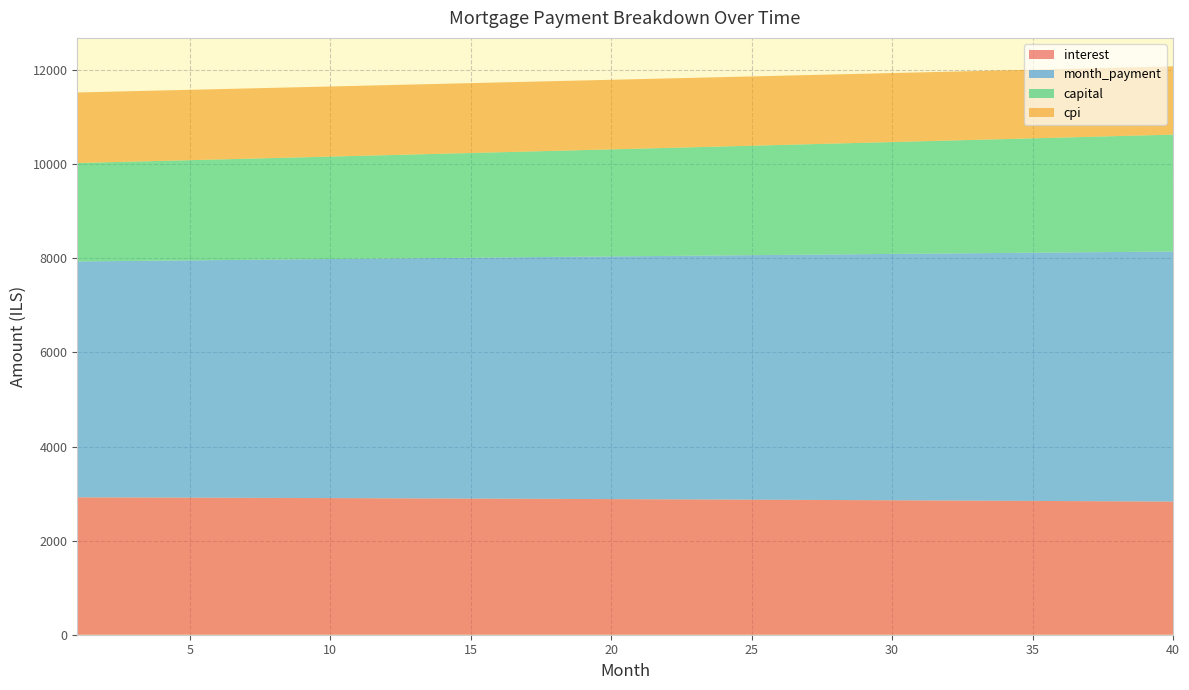

Reading left to right, extract all data points from this chart.

interest: 1=2921.0	2=2919.3	3=2917.5	4=2915.8	5=2913.9	6=2912.1	7=2910.2	8=2908.3	9=2906.4	10=2904.4	11=2902.4	12=2900.3	13=2898.3	14=2896.2	15=2894.0	16=2891.9	17=2889.7	18=2887.5	19=2885.2	20=2882.9	21=2880.6	22=2878.2	23=2875.9	24=2873.4	25=2871.0	26=2868.5	27=2866.0	28=2863.4	29=2860.8	30=2858.2	31=2855.5	32=2852.8	33=2850.1	34=2847.3	35=2844.5	36=2841.7	37=2838.8	38=2835.9	39=2833.0	40=2830.0
month_payment: 1=5013.7	2=5021.3	3=5028.8	4=5036.3	5=5043.9	6=5051.5	7=5059.0	8=5066.6	9=5074.2	10=5081.8	11=5089.5	12=5097.1	13=5104.7	14=5112.4	15=5120.1	16=5127.7	17=5135.4	18=5143.1	19=5150.9	20=5158.6	21=5166.3	22=5174.1	23=5181.8	24=5189.6	25=5197.4	26=5205.2	27=5213.0	28=5220.8	29=5228.6	30=5236.5	31=5244.3	32=5252.2	33=5260.1	34=5268.0	35=5275.9	36=5283.8	37=5291.7	38=5299.7	39=5307.6	40=5315.6
capital: 1=2092.7	2=2102.0	3=2111.2	4=2120.6	5=2130.0	6=2139.4	7=2148.8	8=2158.3	9=2167.9	10=2177.5	11=2187.1	12=2196.8	13=2206.5	14=2216.2	15=2226.0	16=2235.9	17=2245.7	18=2255.7	19=2265.6	20=2275.7	21=2285.7	22=2295.8	23=2306.0	24=2316.2	25=2326.4	26=2336.7	27=2347.0	28=2357.4	29=2367.8	30=2378.3	31=2388.8	32=2399.4	33=2410.0	34=2420.6	35=2431.3	36=2442.1	37=2452.9	38=2463.7	39=2474.6	40=2485.6
cpi: 1=1499.1	2=1498.2	3=1497.3	4=1496.4	5=1495.4	6=1494.4	7=1493.5	8=1492.5	9=1491.4	10=1490.4	11=1489.4	12=1488.3	13=1487.2	14=1486.1	15=1485.0	16=1483.9	17=1482.8	18=1481.6	19=1480.4	20=1479.2	21=1478.0	22=1476.8	23=1475.6	24=1474.3	25=1473.0	26=1471.7	27=1470.4	28=1469.1	29=1467.7	30=1466.4	31=1465.0	32=1463.6	33=1462.2	34=1460.7	35=1459.3	36=1457.8	37=1456.3	38=1454.8	39=1453.3	40=1451.7